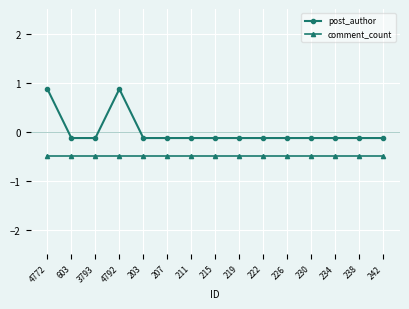

Reading left to right, what are all the values shown in this chart?

post_author: 4772=0.9	603=-0.1	3793=-0.1	4792=0.9	203=-0.1	207=-0.1	211=-0.1	215=-0.1	219=-0.1	222=-0.1	226=-0.1	230=-0.1	234=-0.1	238=-0.1	242=-0.1
comment_count: 4772=-0.5	603=-0.5	3793=-0.5	4792=-0.5	203=-0.5	207=-0.5	211=-0.5	215=-0.5	219=-0.5	222=-0.5	226=-0.5	230=-0.5	234=-0.5	238=-0.5	242=-0.5